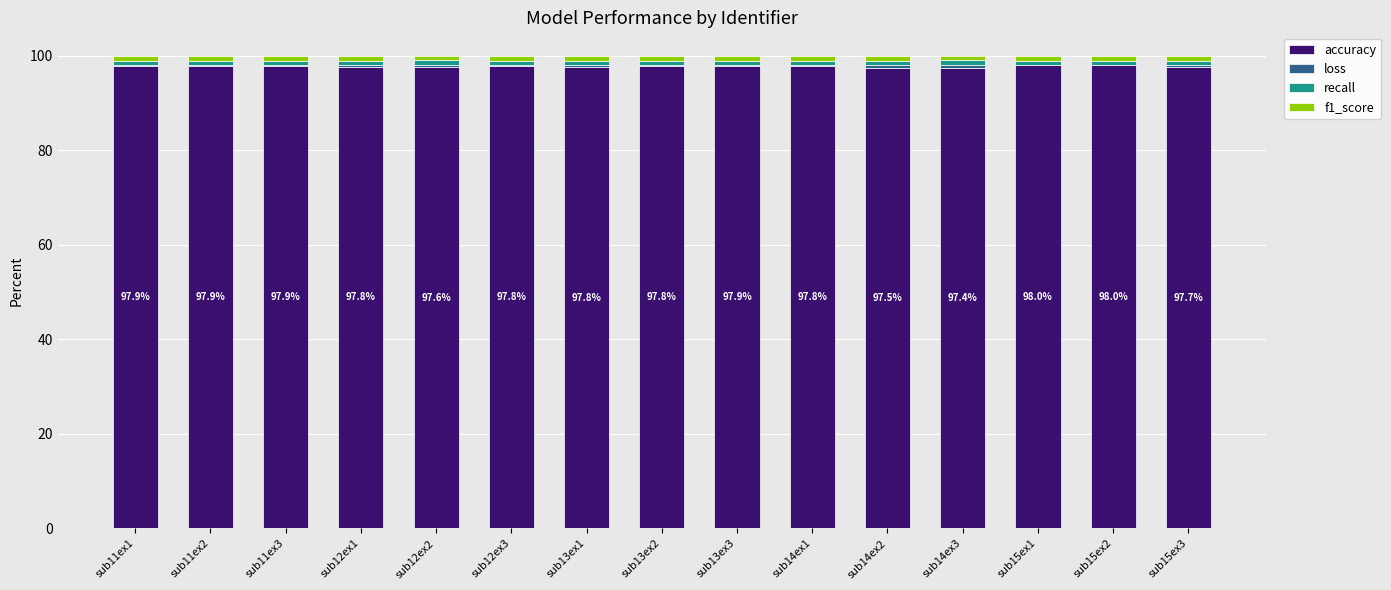

What is the highest value of the accuracy series?

98.0